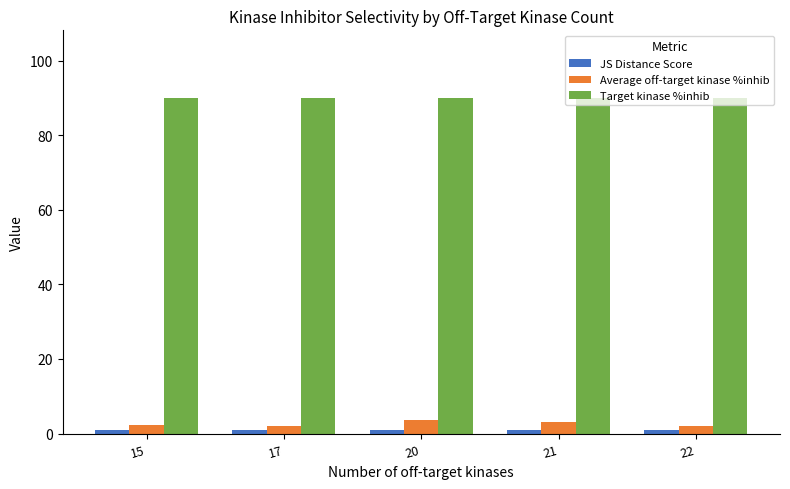

What is the difference between the Average off-target kinase %inhib values at 22 and 17?

0.1